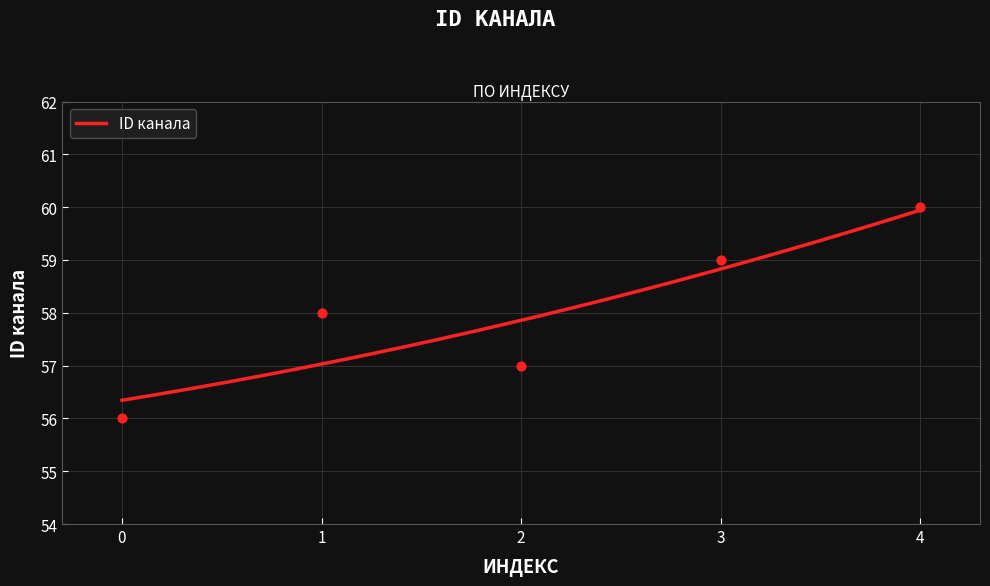

What is the change in value from 1 to 2?

-1